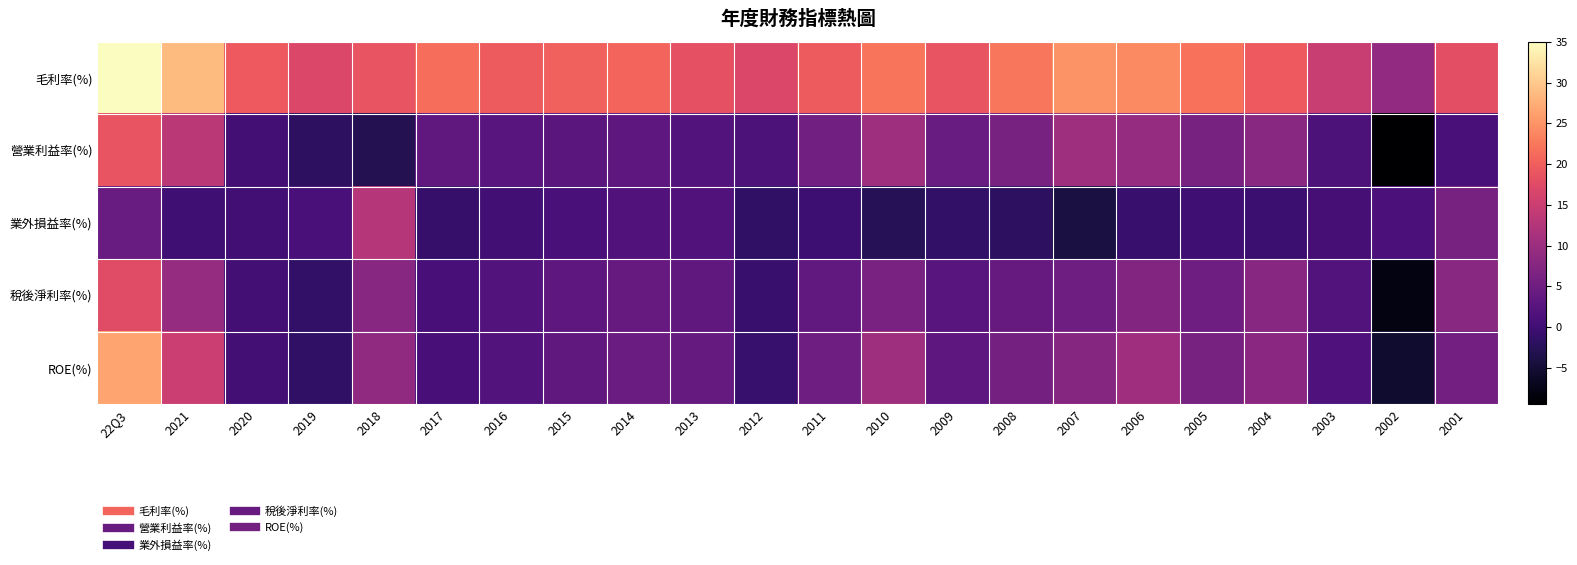

Count the number of categories in the chart.

22